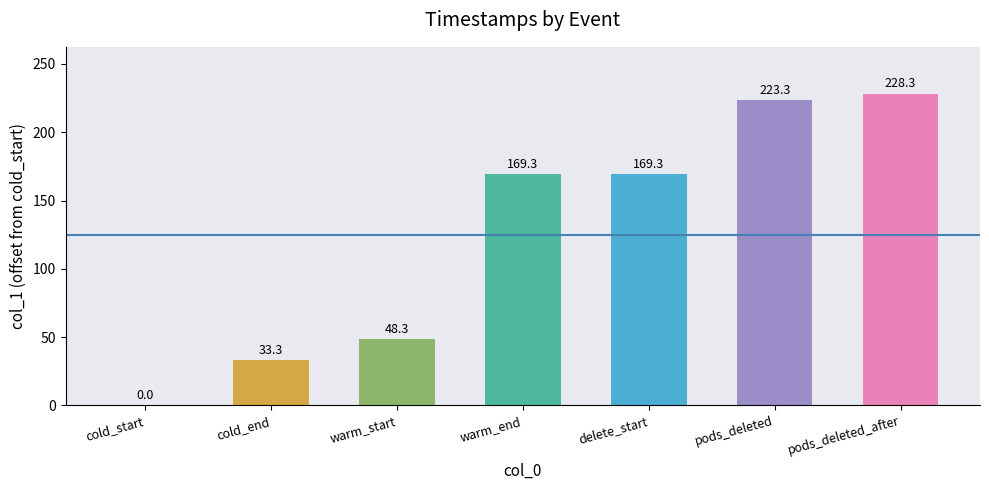

Which label corresponds to the largest value in the chart?

pods_deleted_after